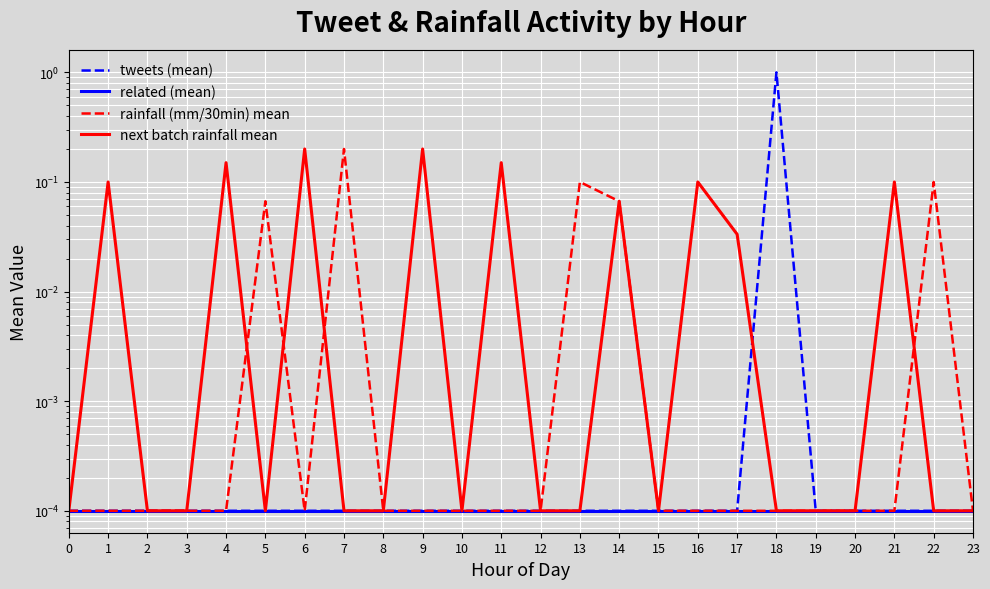

Does the chart display data point markers on the line(s)?

No